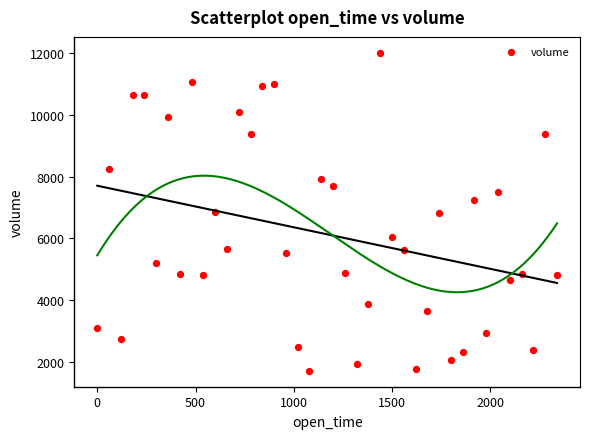

What is the range of X values (max minus min)?

2340